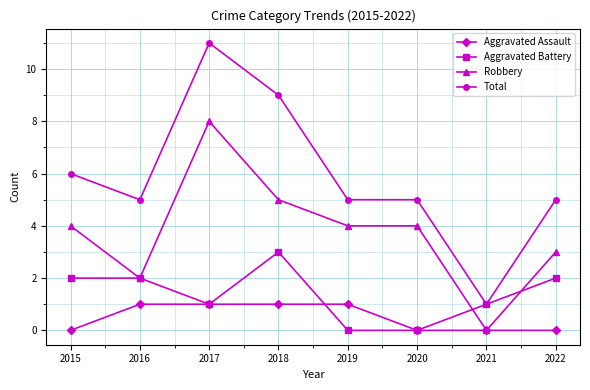

At which category does Aggravated Battery reach its first local valley?

2017